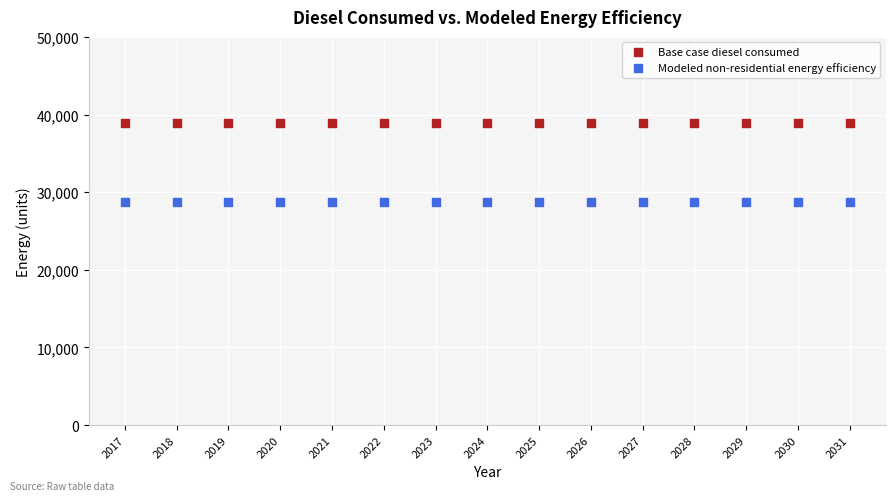

Which series contains the lowest Y value?

Modeled non-residential energy efficiency